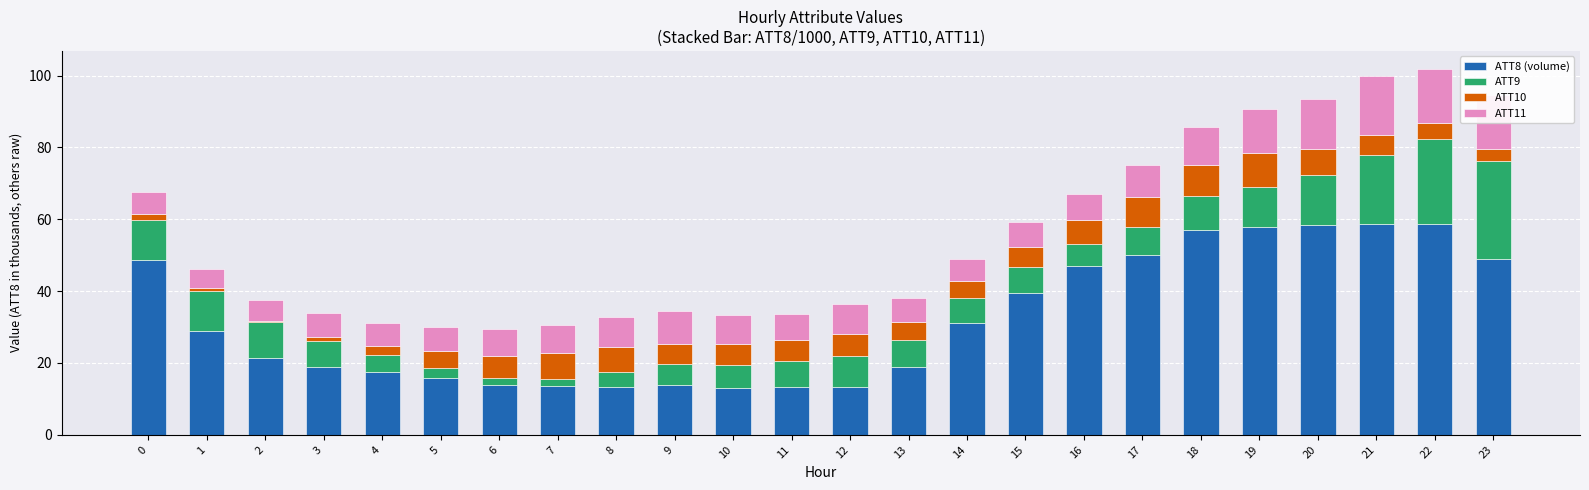

The ATT8 (volume) series shows 2.9 at 6. True or false?

False